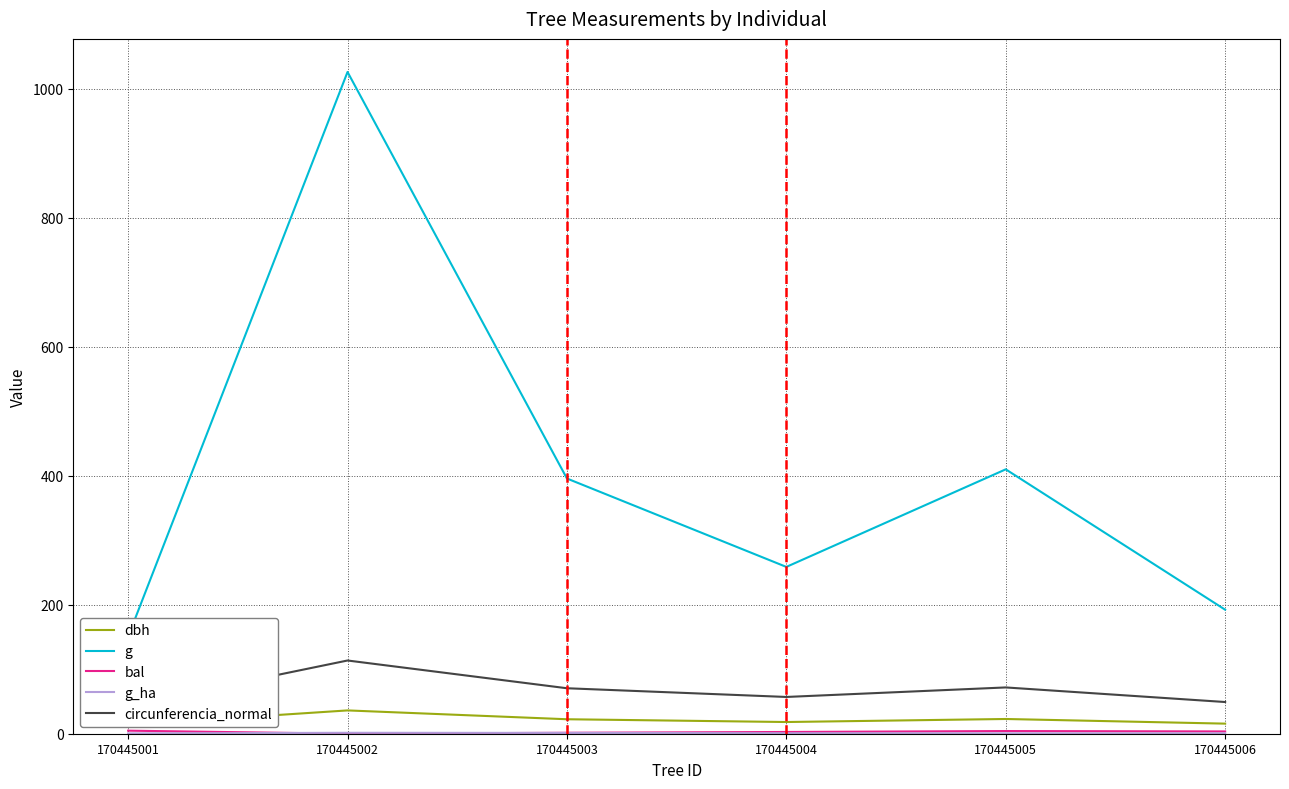

In dbh, how many points are lower than both neighbors (excluding endpoints)?

1